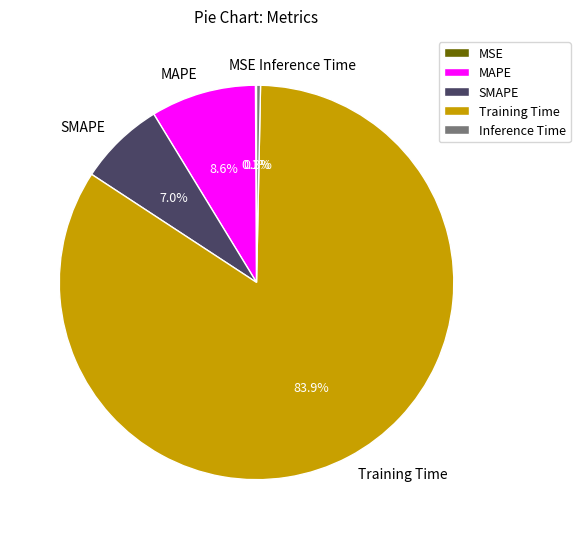

Which category has the biggest portion of the pie?

Training Time